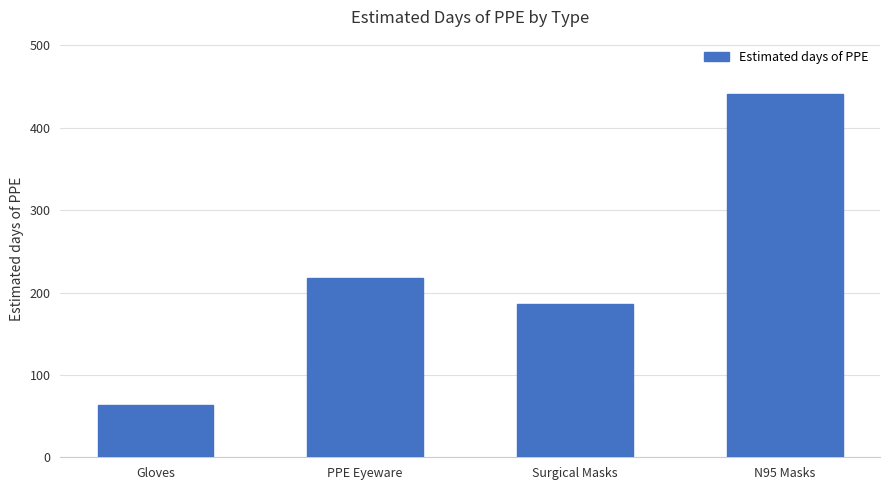

What is the difference between the second highest and second lowest values?

31.0